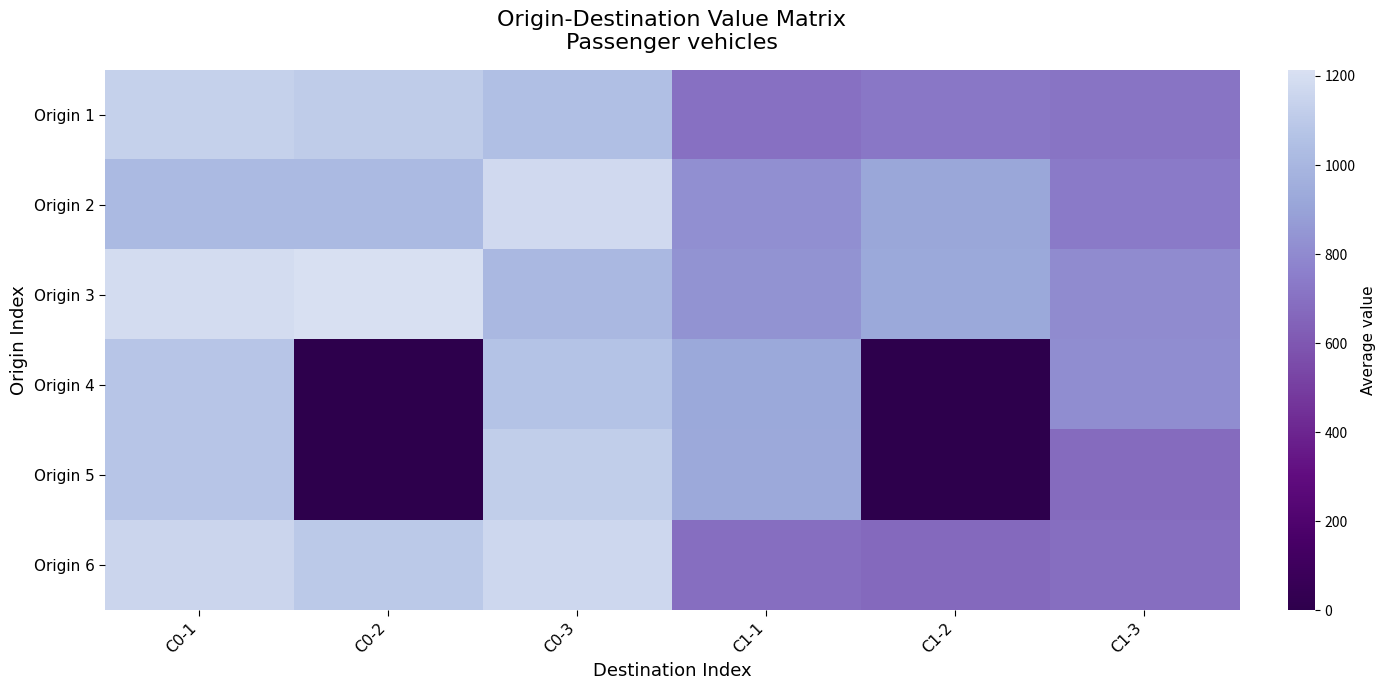

Reading left to right, what are all the values shown in this chart?

Origin 1: C0-1=1133.3	C0-2=1113.3	C0-3=1046.7	C1-1=698.6	C1-2=725.6	C1-3=715.5
Origin 2: C0-1=1020.0	C0-2=1023.3	C0-3=1180.0	C1-1=820.1	C1-2=918.0	C1-3=739.1
Origin 3: C0-1=1190.0	C0-2=1213.3	C0-3=1013.3	C1-1=837.0	C1-2=928.1	C1-3=803.2
Origin 4: C0-1=1076.7	C0-2=0.0	C0-3=1070.0	C1-1=928.1	C1-2=0.0	C1-3=813.4
Origin 5: C0-1=1080.0	C0-2=0.0	C0-3=1120.0	C1-1=931.5	C1-2=0.0	C1-3=681.8
Origin 6: C0-1=1156.7	C0-2=1096.7	C0-3=1170.0	C1-1=691.9	C1-2=671.6	C1-3=691.9